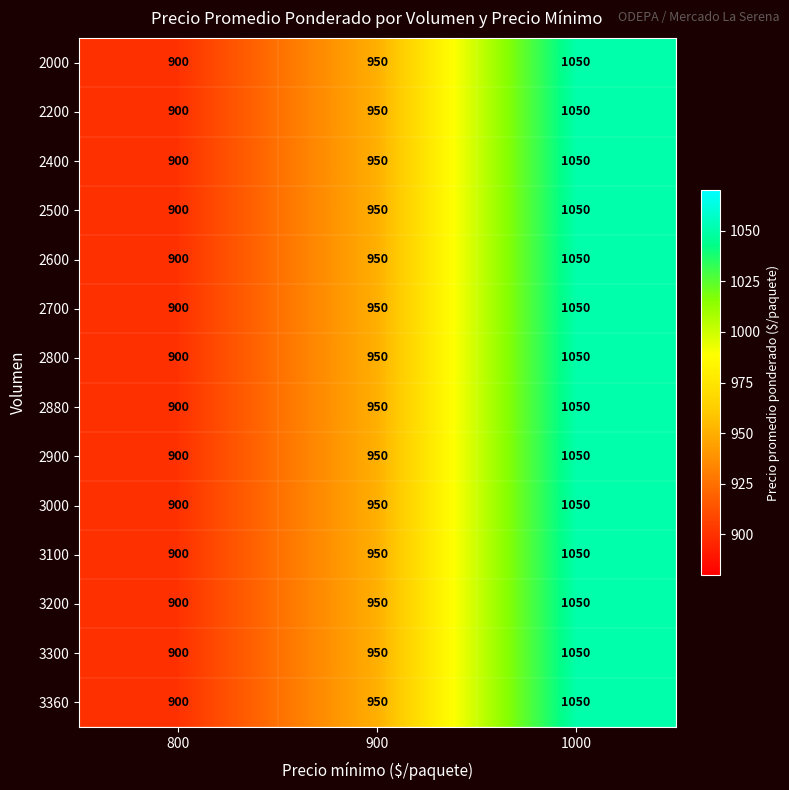

What value does the 2500 series have at 900, to the nearest 50?

950